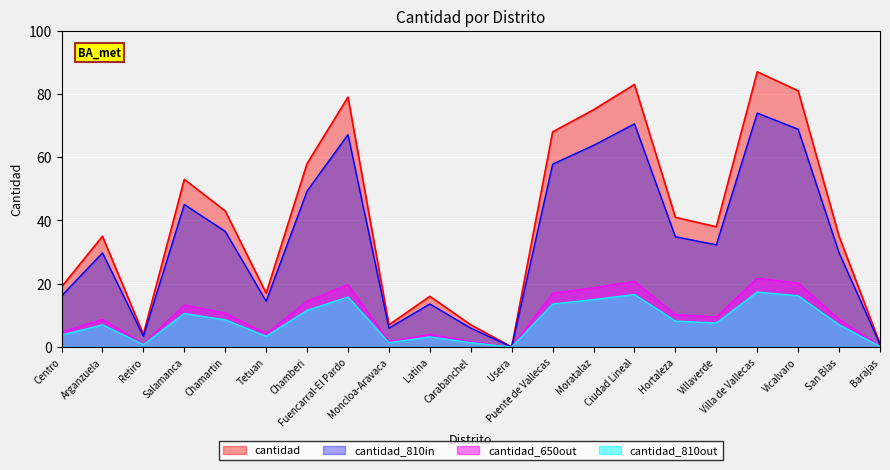

Reading right to left, transcribe all the data shown in this chart.

1	35	81	87	38	41	83	75	68	0	7	16	7	79	58	17	43	53	4	35	19